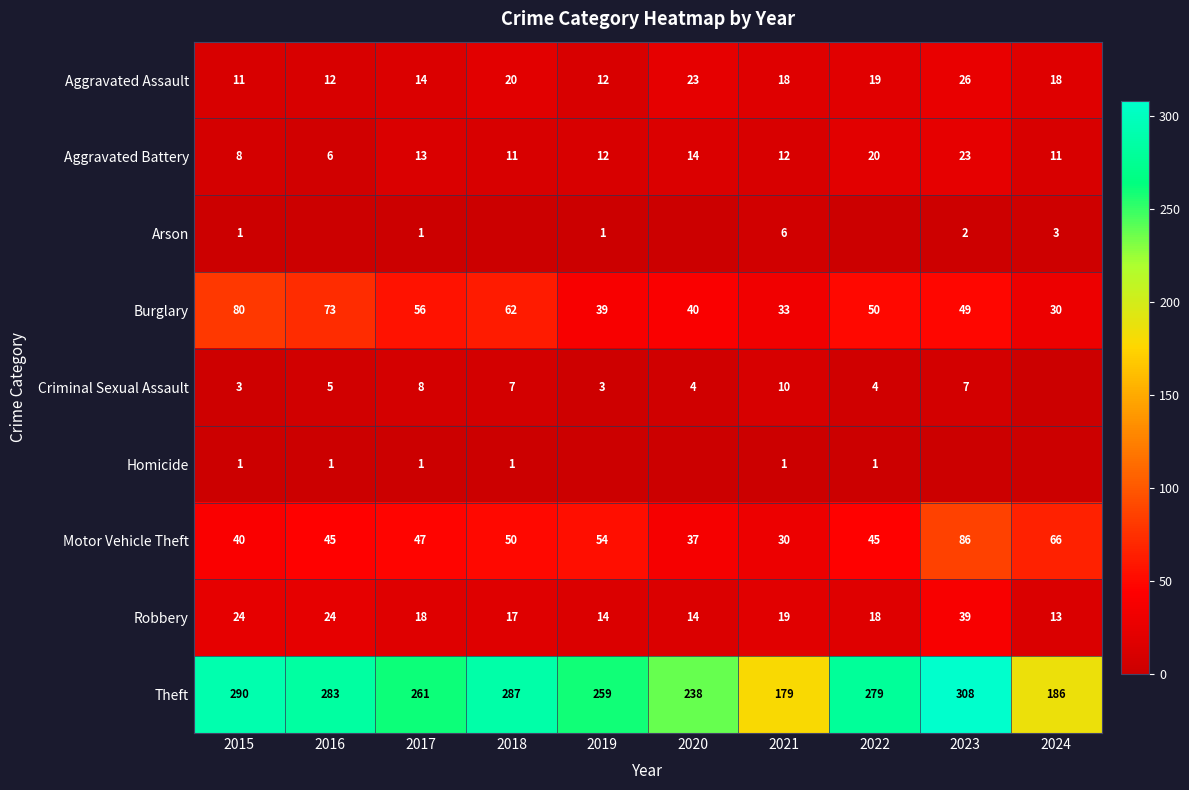

Read the Homicide value at 2018.

1